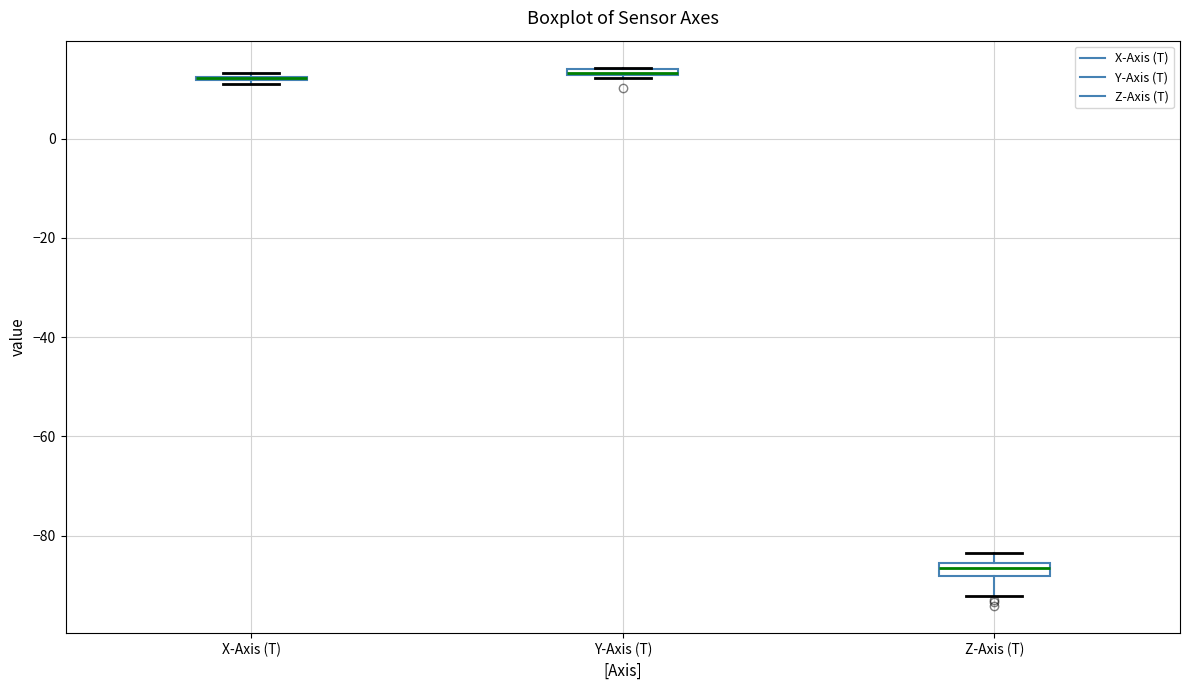

Where is the upper edge of the box for Z-Axis (T) on the y-axis? The values are not printed on the chart, so give them approximately, as read against the axis.

-86